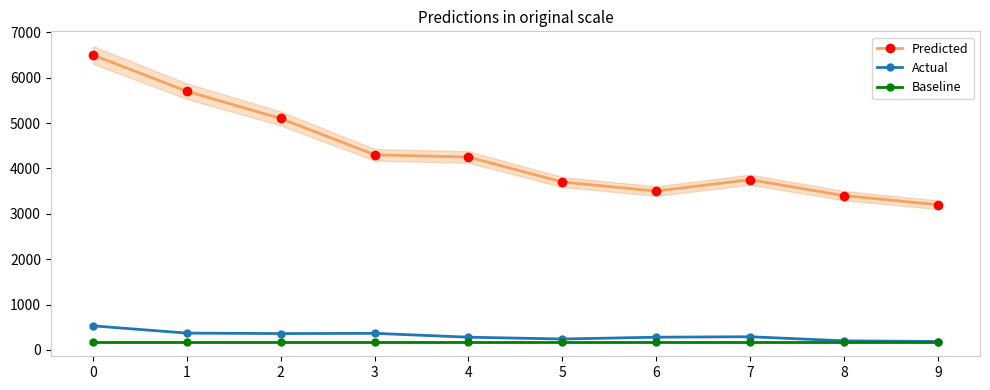

True or false: Predicted and Baseline cross at least once.

False